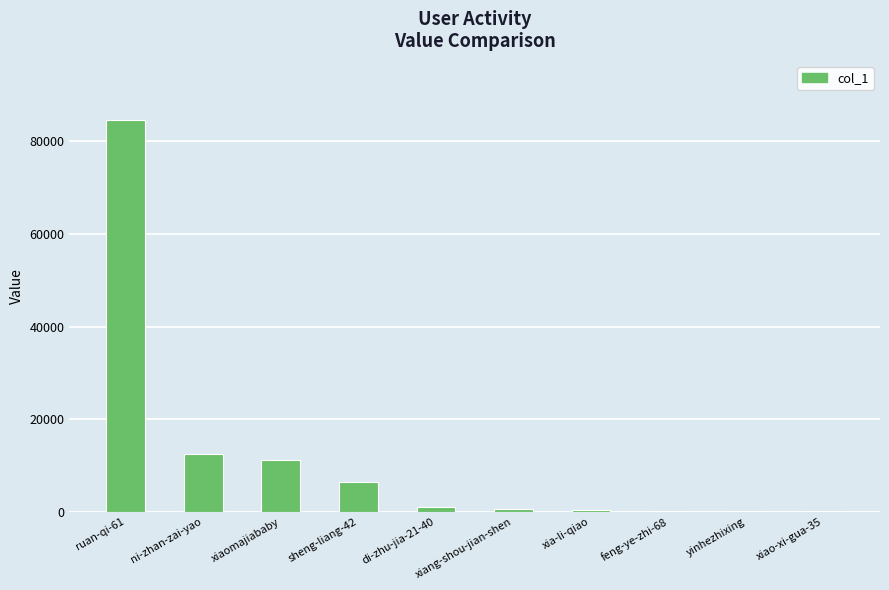

Which has a higher value, xiao-xi-gua-35 or xiaomajiababy?

xiaomajiababy